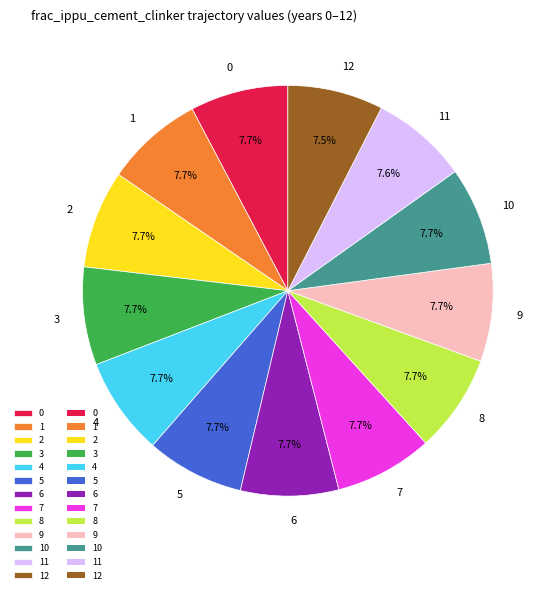

Is the sum of 5 and 6 greater than half?

No